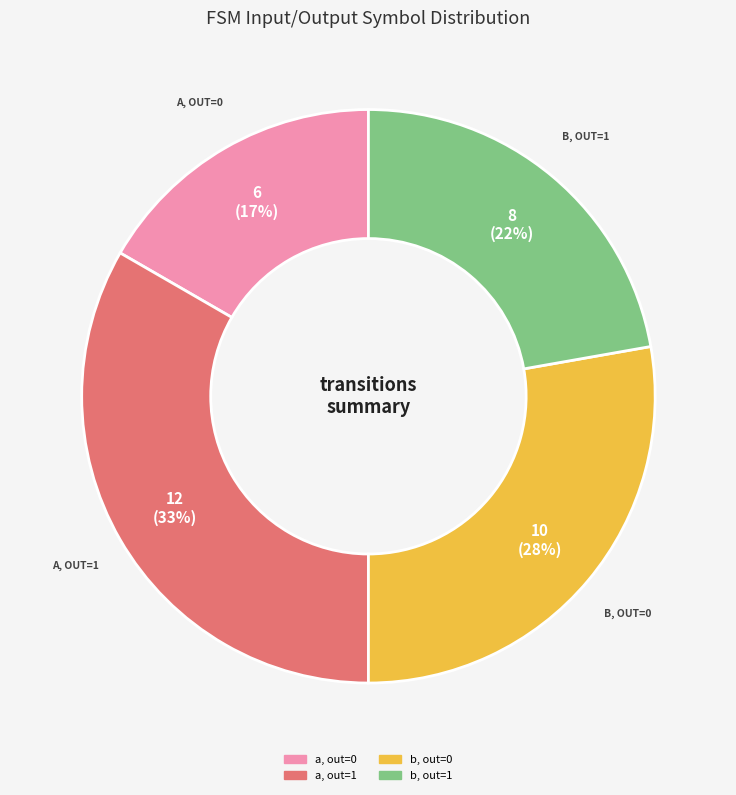

Is there any slice that represents more than half of the pie?

No